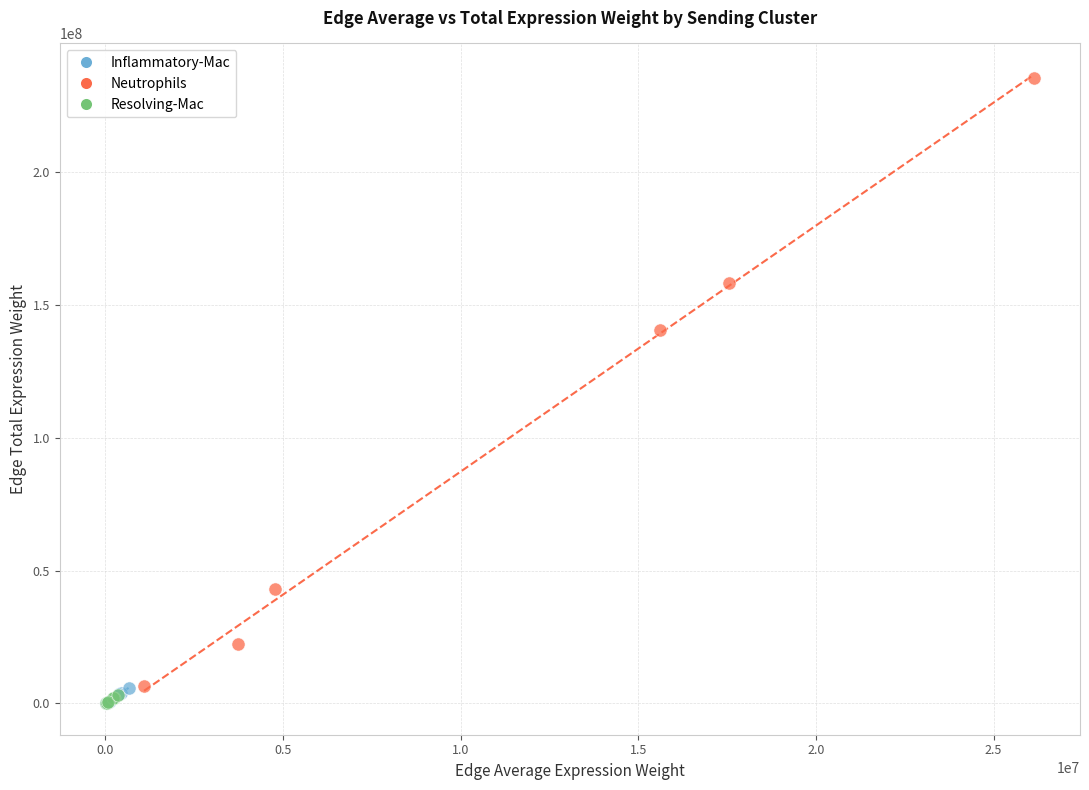

Which series reaches the maximum Y coordinate?

Neutrophils